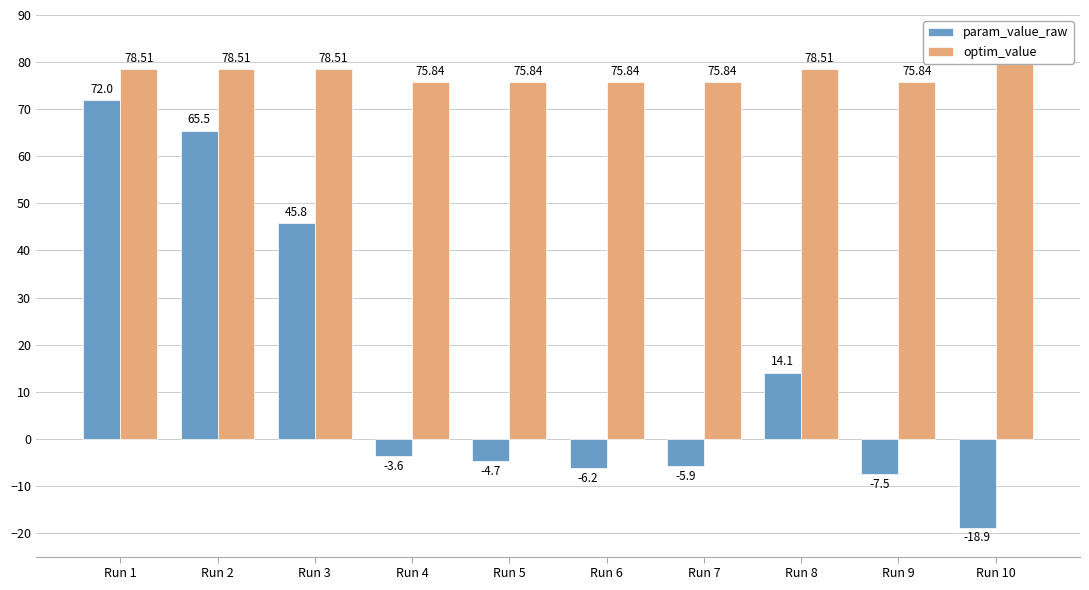

Reading left to right, list all the values displayed in this chart.

param_value_raw: 72.0	65.5	45.8	-3.6	-4.7	-6.2	-5.9	14.1	-7.5	-18.9
optim_value: 78.5	78.5	78.5	75.8	75.8	75.8	75.8	78.5	75.8	79.7